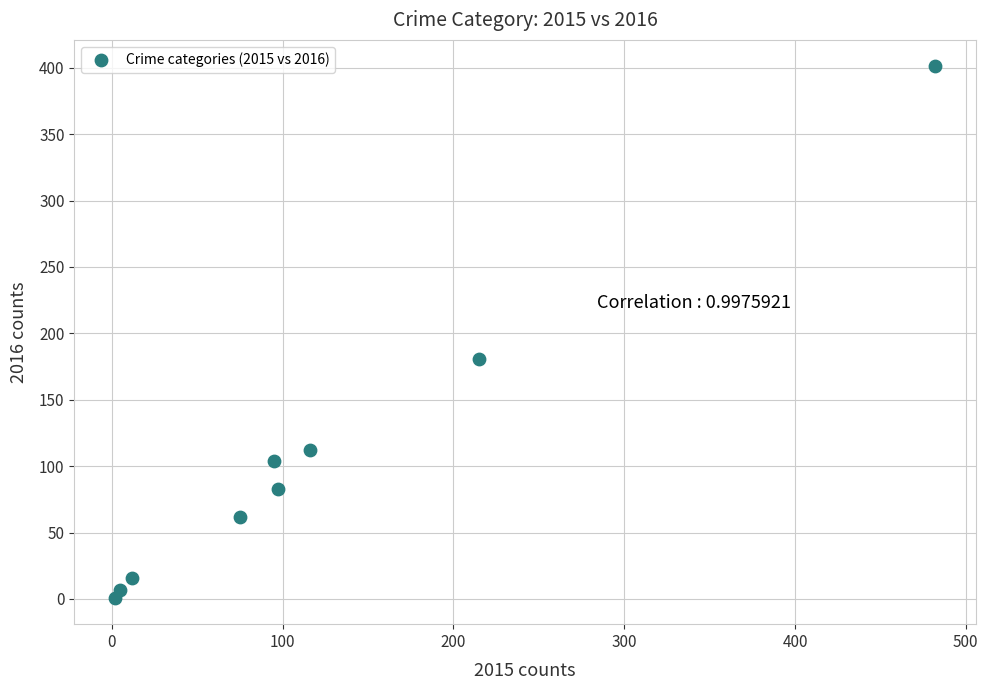

What Y value in the scatter plot is closest to 201?

181